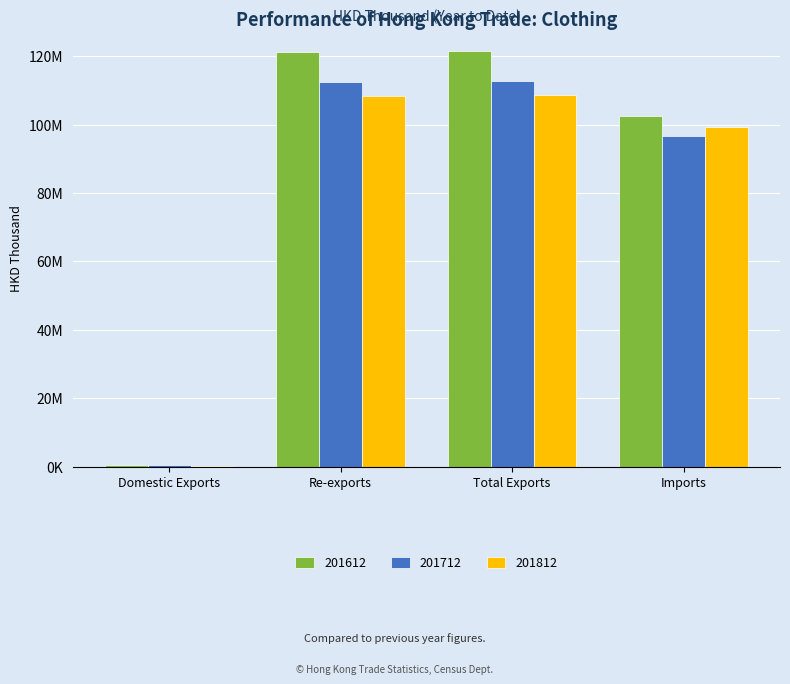

Which series has the largest range (max minus min)?

201612